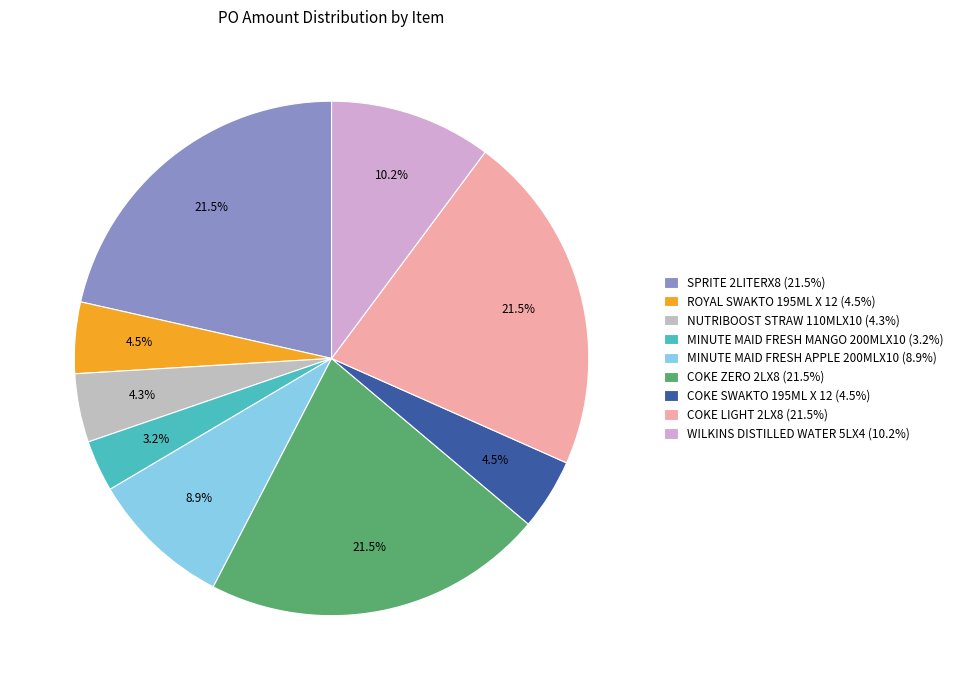

Is the sum of NUTRIBOOST STRAW 110MLX10 and WILKINS DISTILLED WATER 5LX4 greater than half?

No